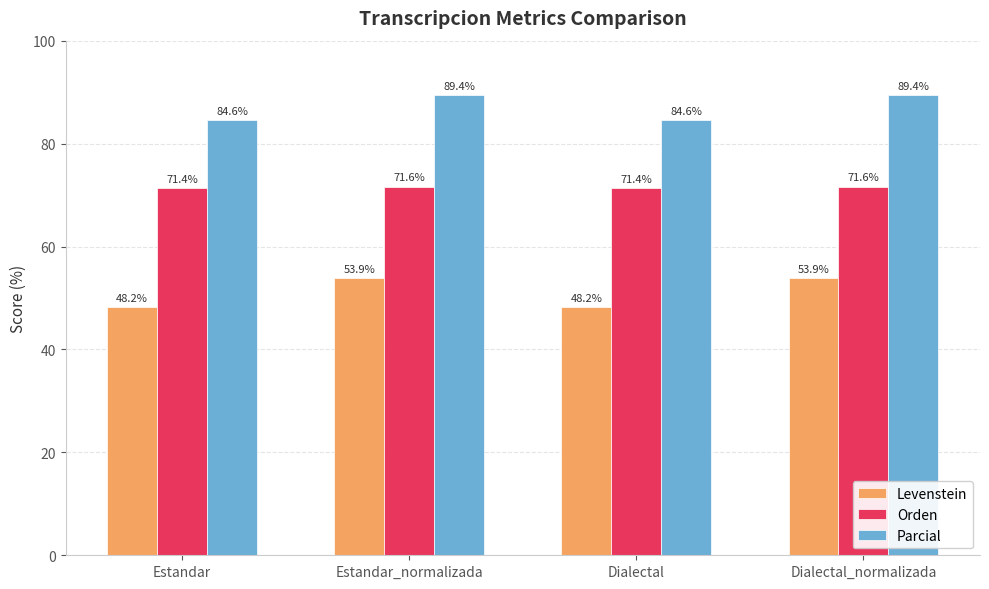

Between Estandar_normalizada and Dialectal, which series saw the biggest shift?

Levenstein